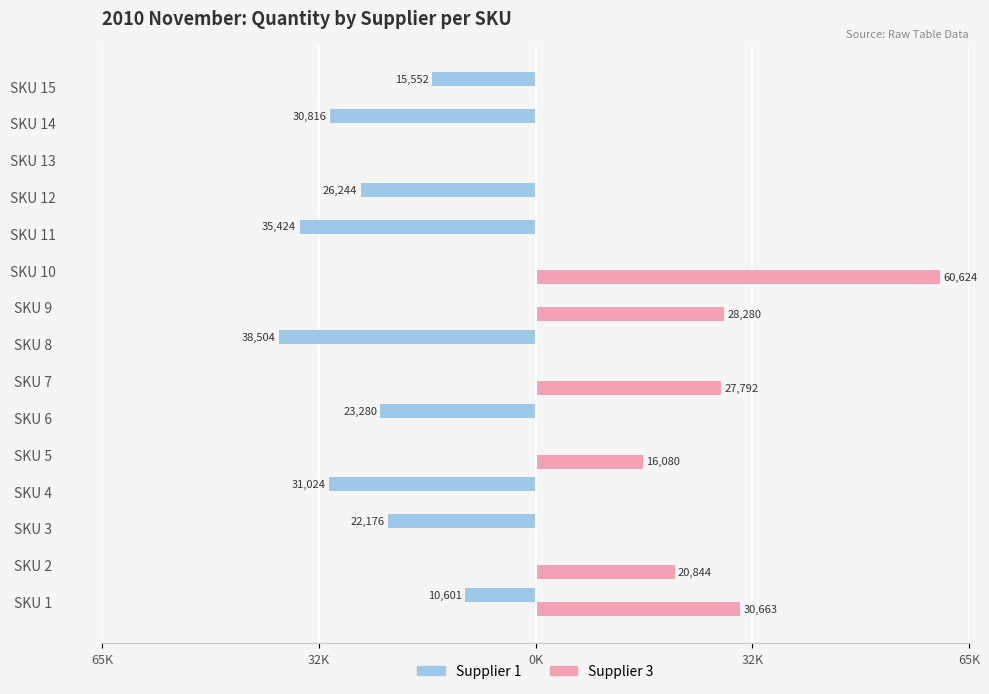

What is the lowest value of the Supplier 1 series?

-38504